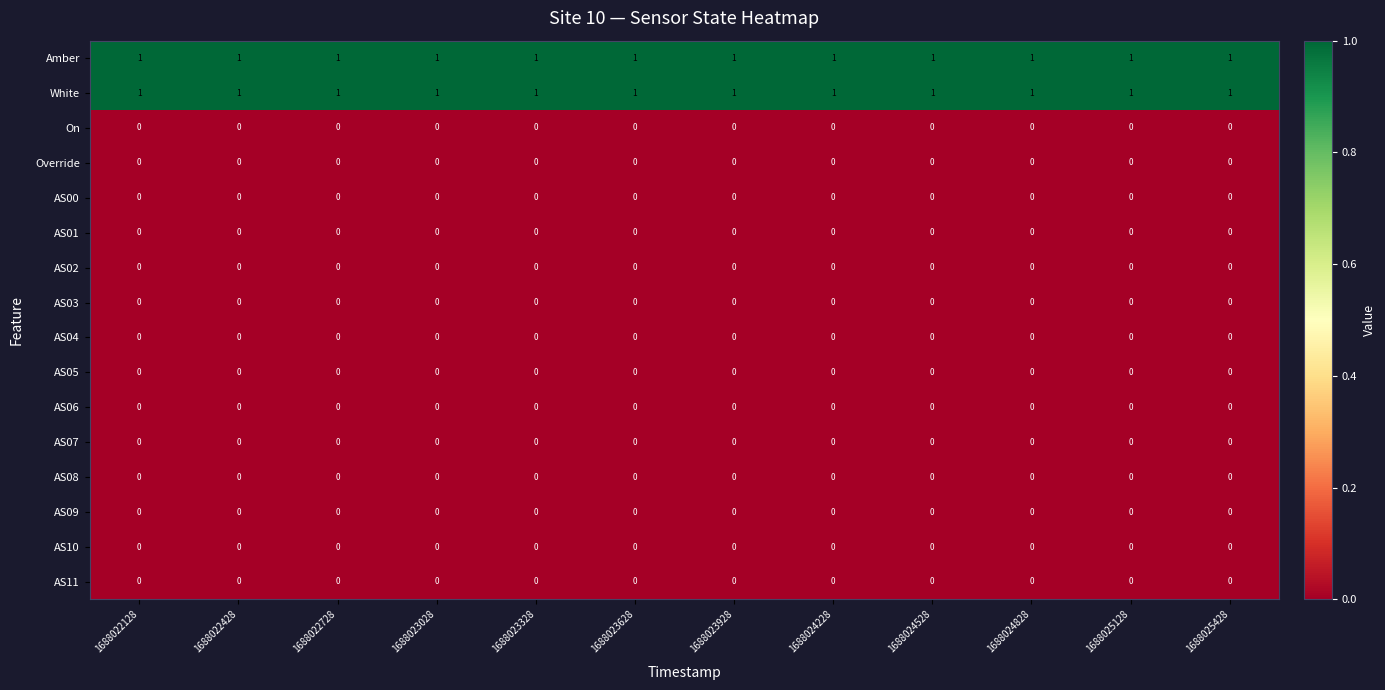

At how many categories does at least one series exceed 0?

12